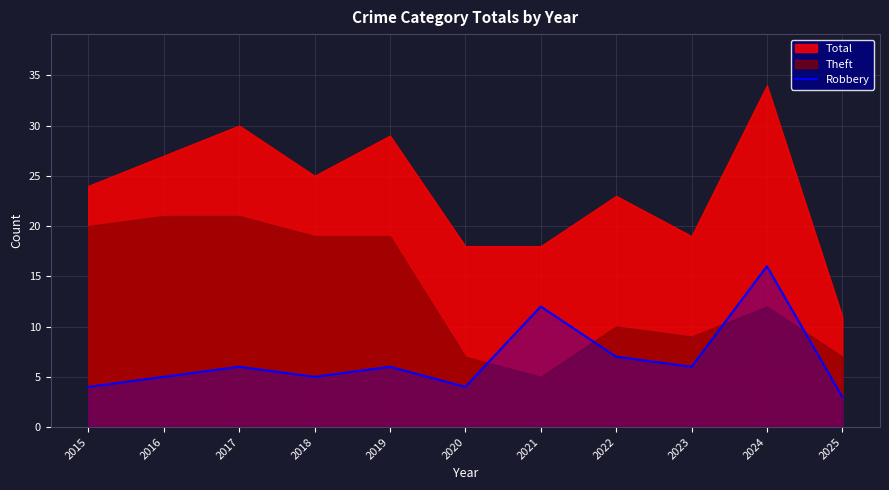

What is the lowest value of the Robbery series?

3